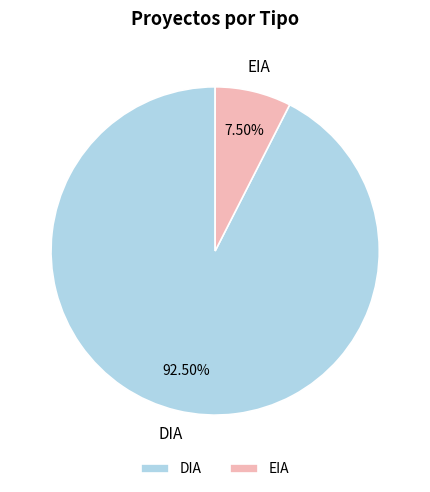

To the nearest percent, what is the combined percentage of DIA and EIA?

100%